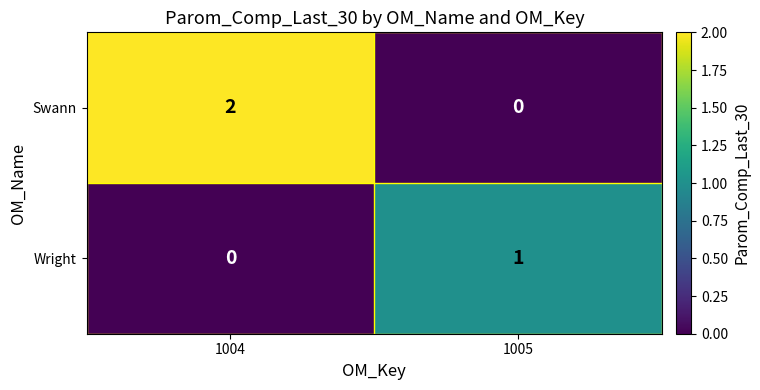

Rank the categories by Wright value from lowest to highest.

1004, 1005